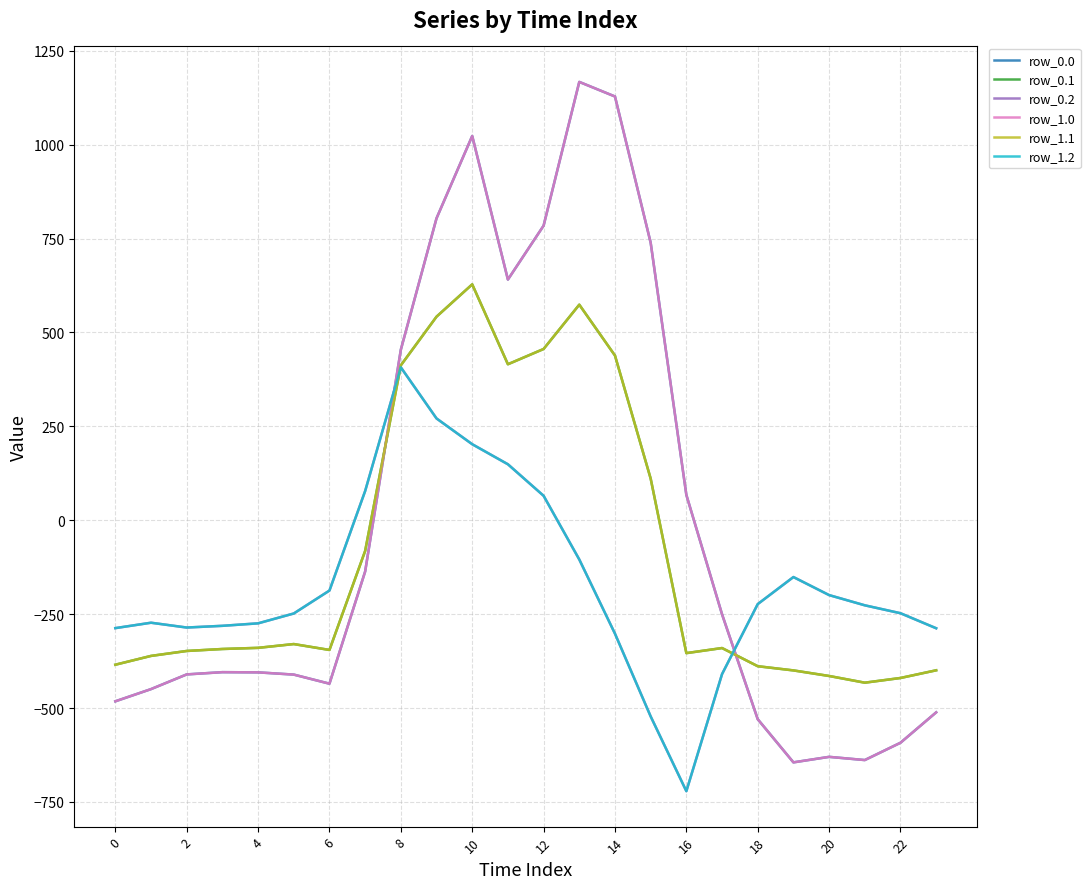

What is the maximum value for row_0.1?

628.1